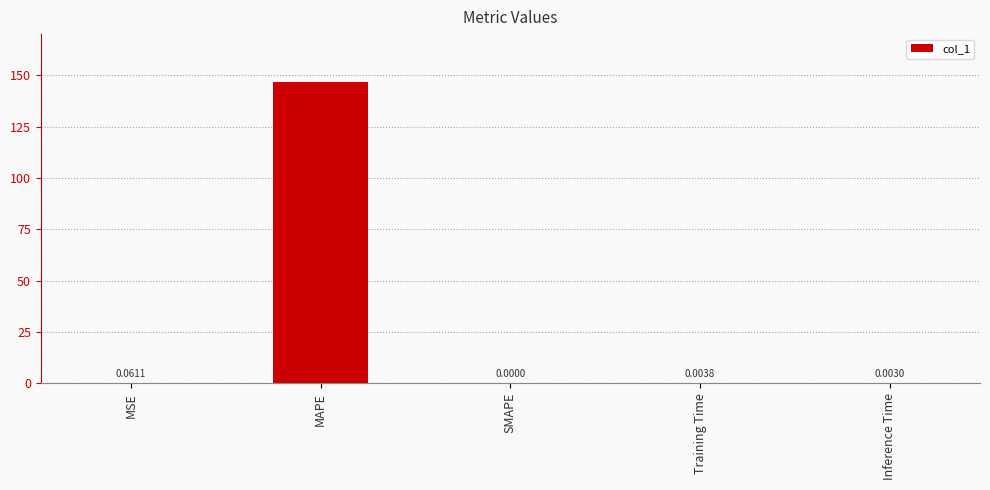

How many series are shown in this chart?

1